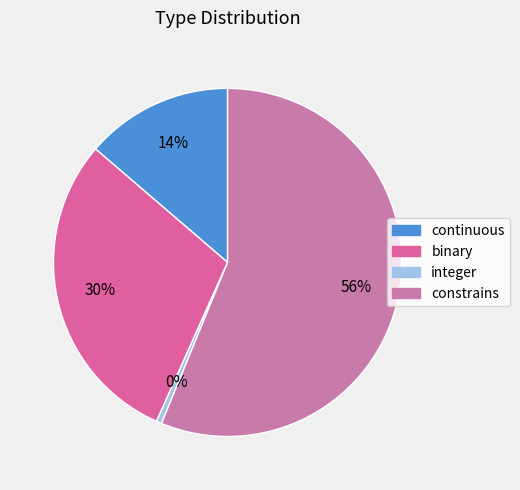

What is the smallest slice in the pie chart?

integer